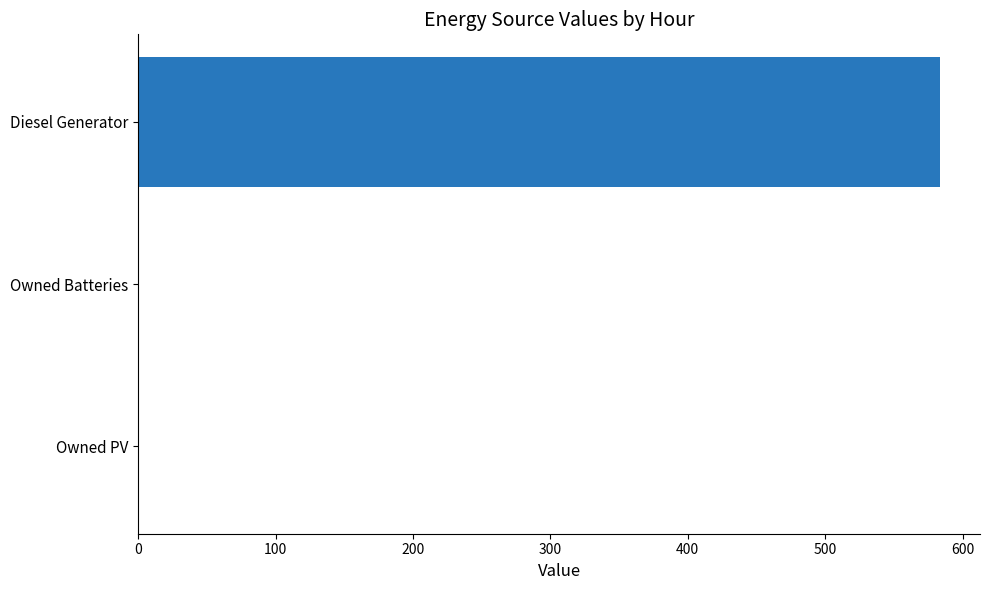

What is the average value?

194.5